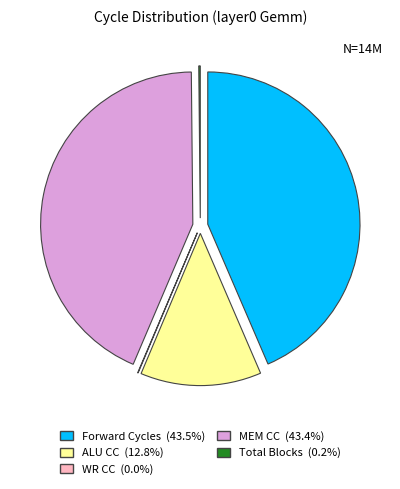

Which has a higher value, ALU CC or Forward Cycles?

Forward Cycles